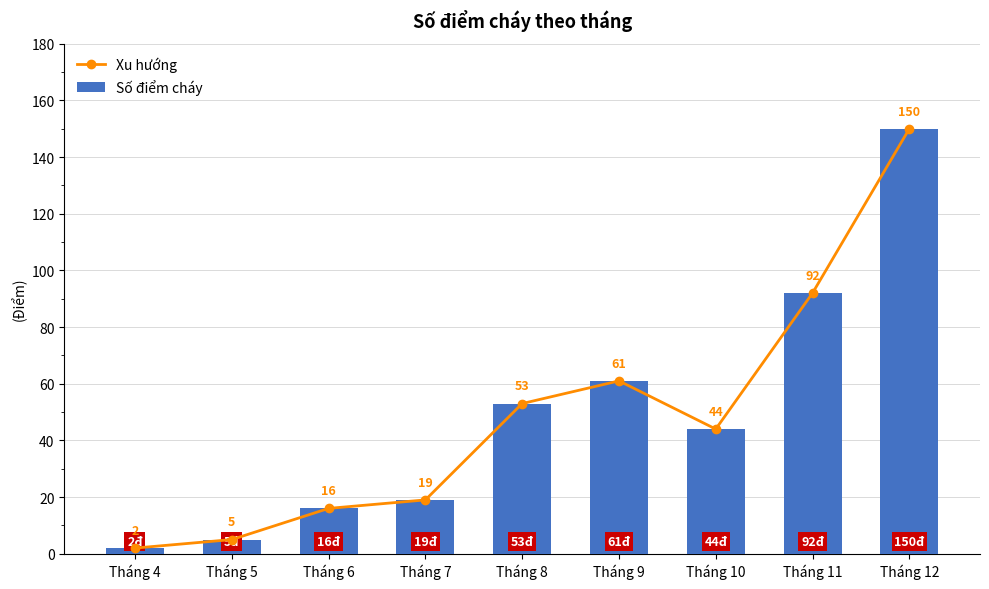

Which category has the lowest value in the Số điểm cháy series?

Tháng 4